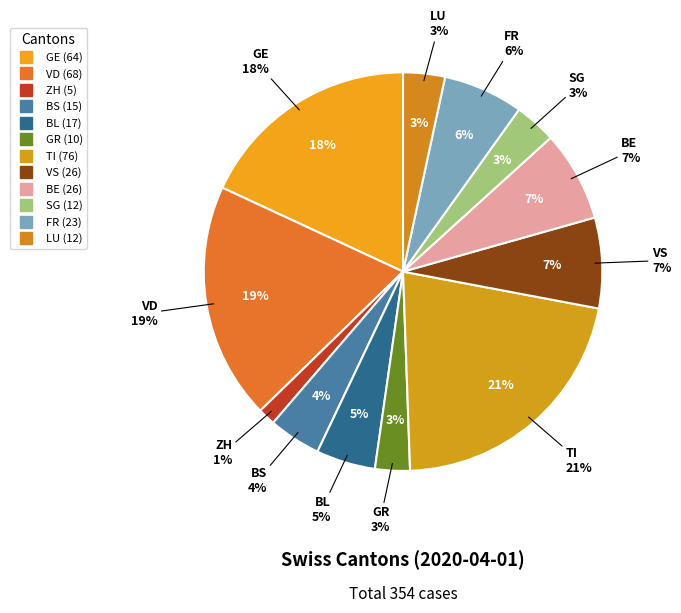

What portion of the pie excludes BE?

92.7%